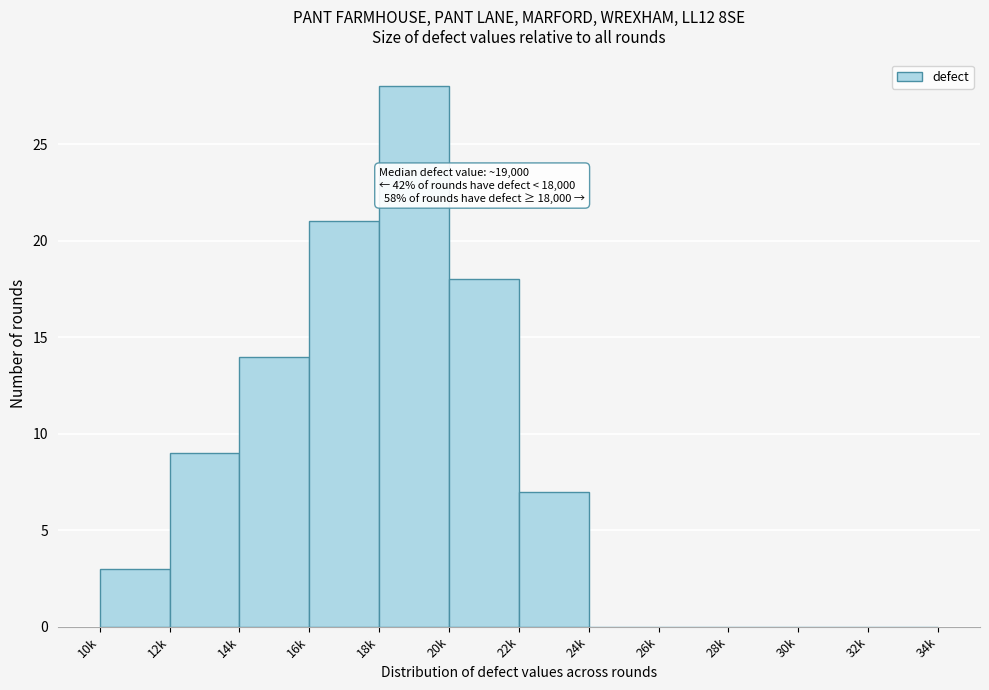

Reading right to left, list all the values displayed in this chart.

32k=0	30k=0	28k=0	26k=0	24k=0	22k=7	20k=18	18k=28	16k=21	14k=14	12k=9	10k=3